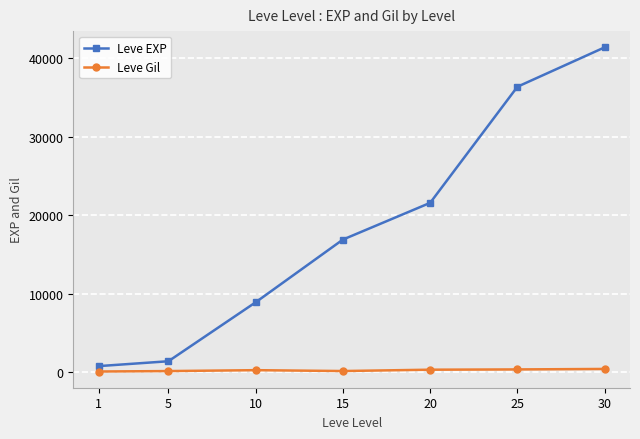

List the series in order of their peak value, lowest first.

Leve Gil, Leve EXP